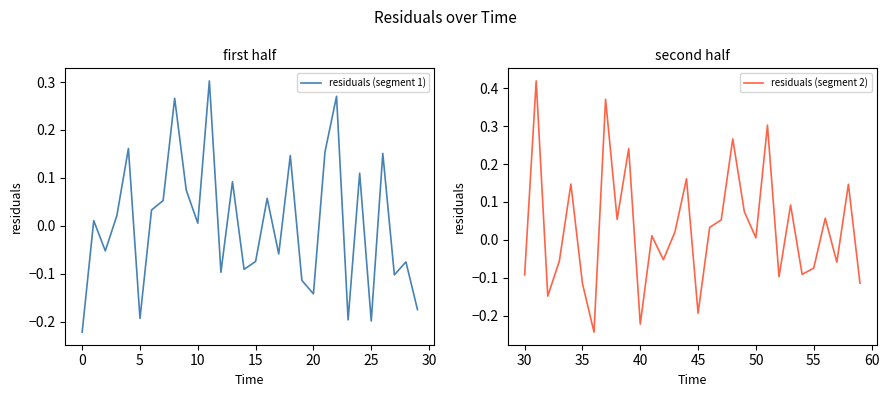

How many values in residuals (segment 2) are above zero?

17